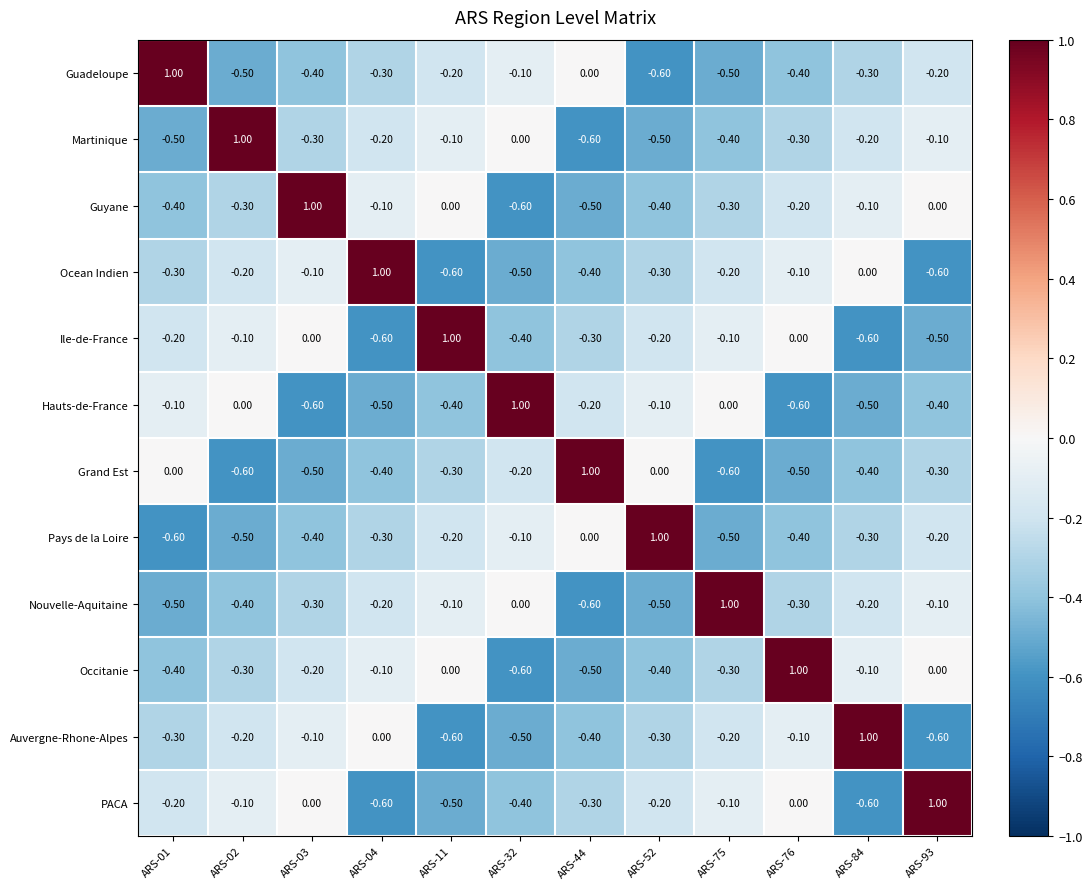

At how many categories does at least one series exceed 0?

12